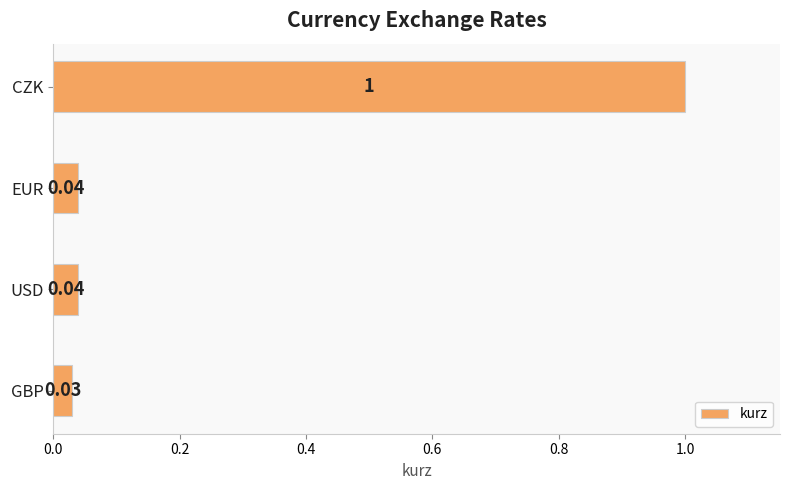

At which label is the value closest to 0?

GBP